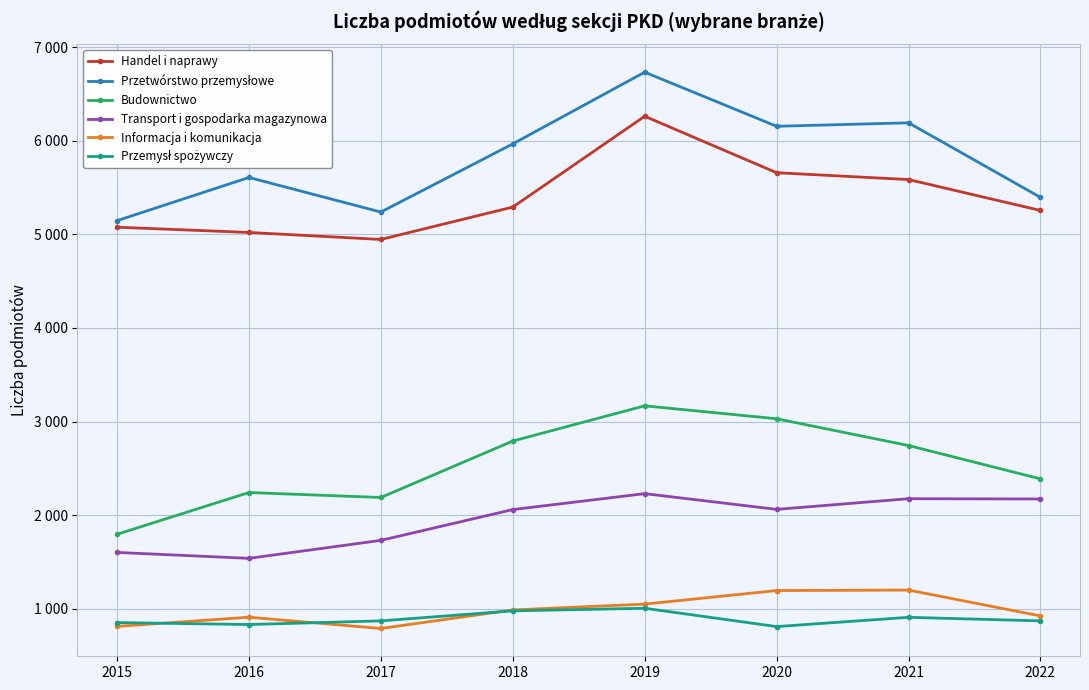

Does the chart have visible grid lines?

Yes